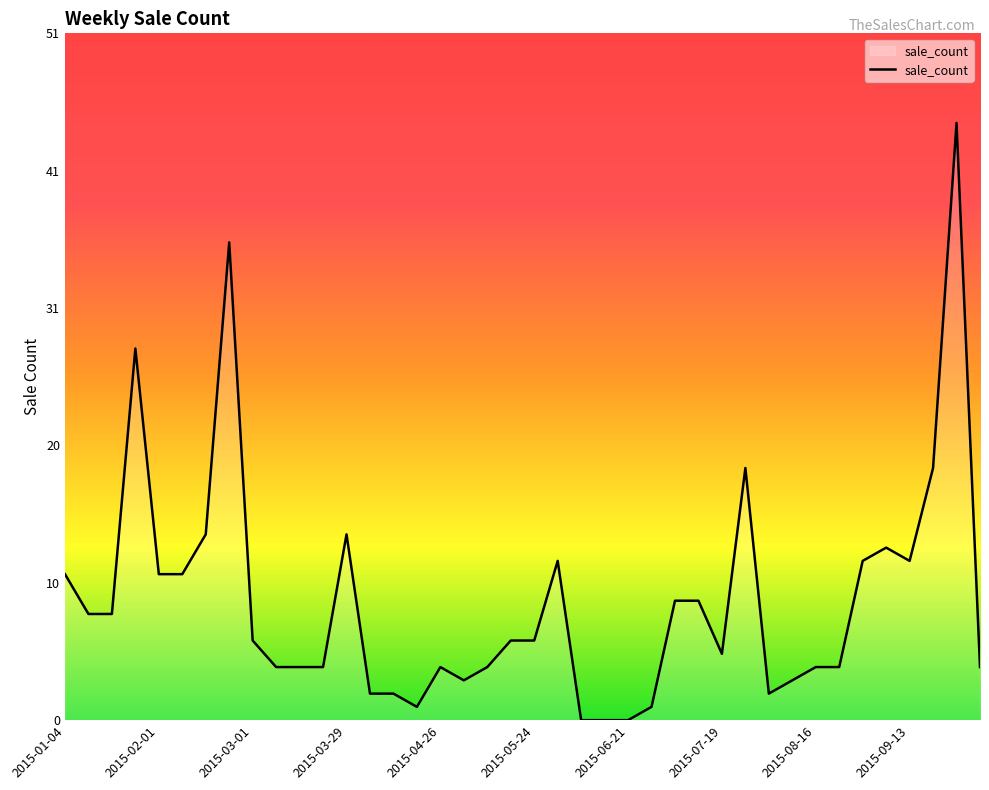

Reading left to right, what are all the values shown in this chart?

11	8	8	28	11	11	14	36	6	4	4	4	14	2	2	1	4	3	4	6	6	12	0	0	0	1	9	9	5	19	2	3	4	4	12	13	12	19	45	4